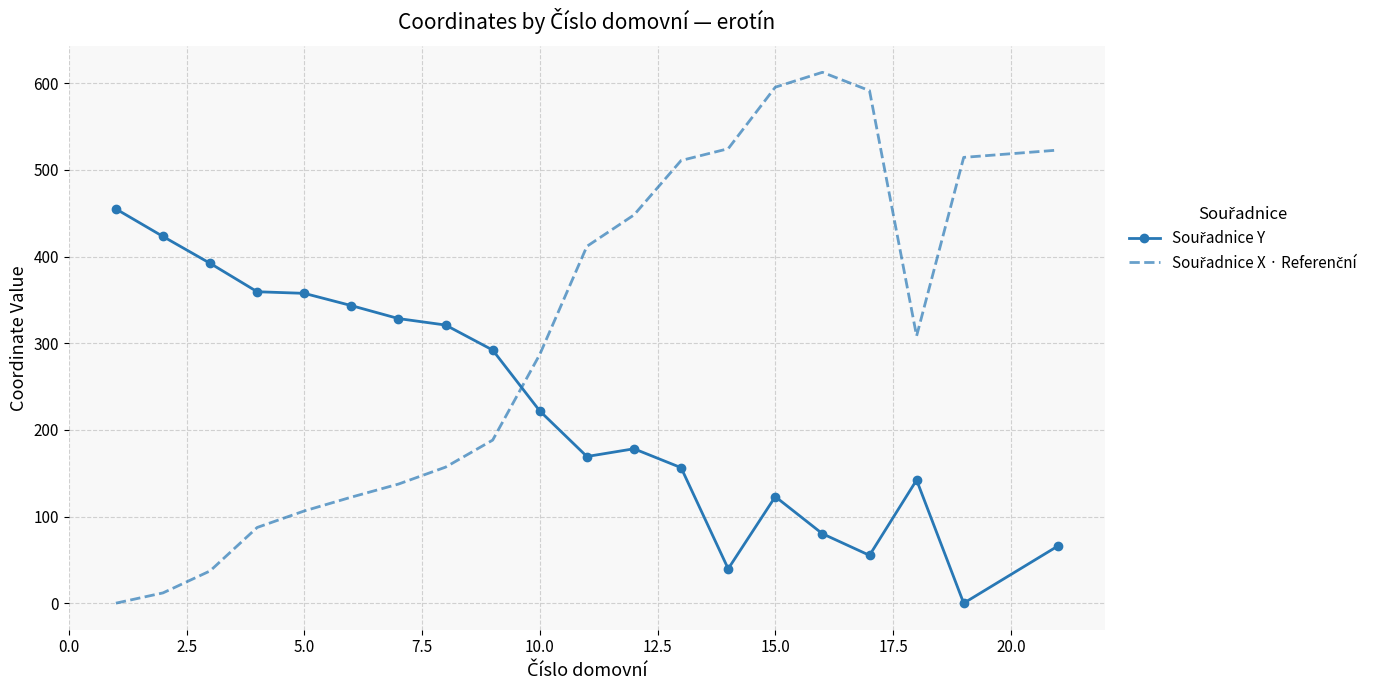

How many categories are shown in the chart?

20